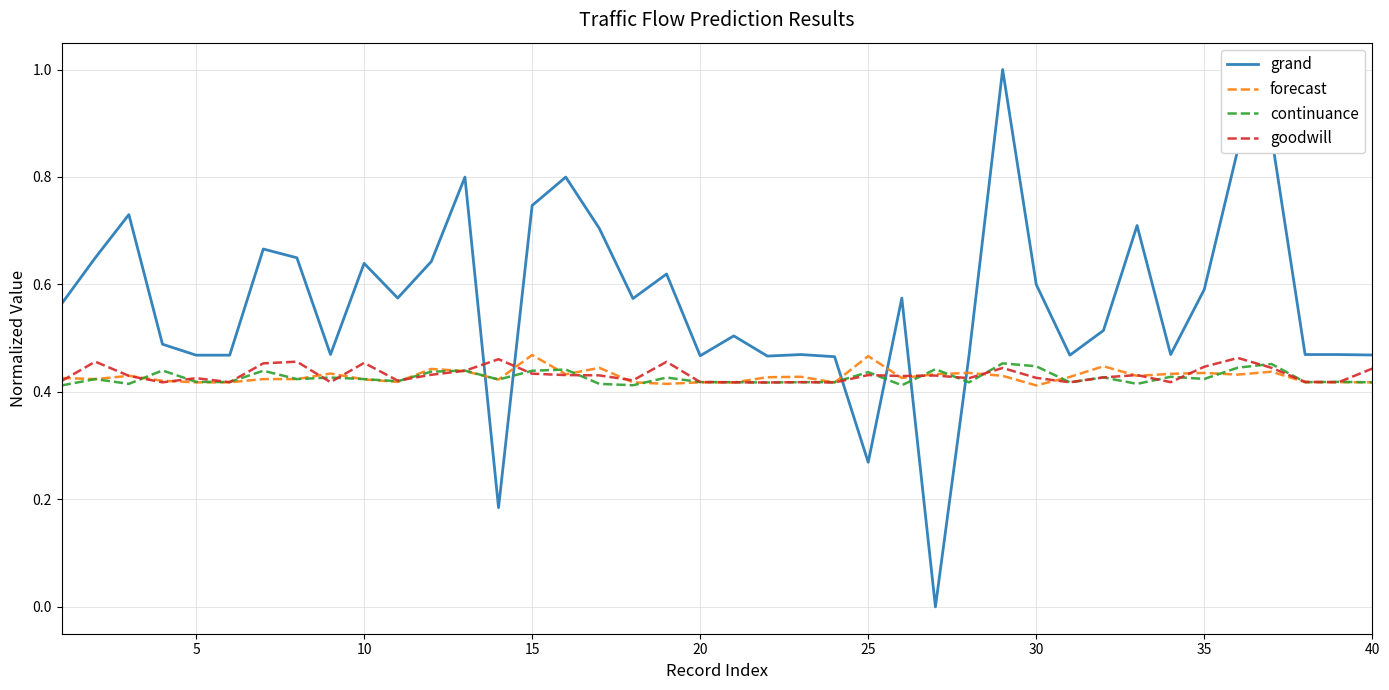

True or false: grand and goodwill cross at least once.

True